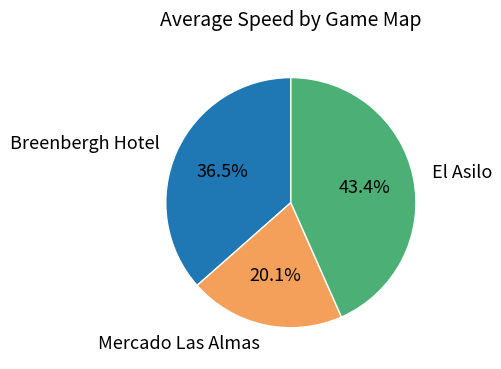

To the nearest percent, what is the average slice percentage?

33%